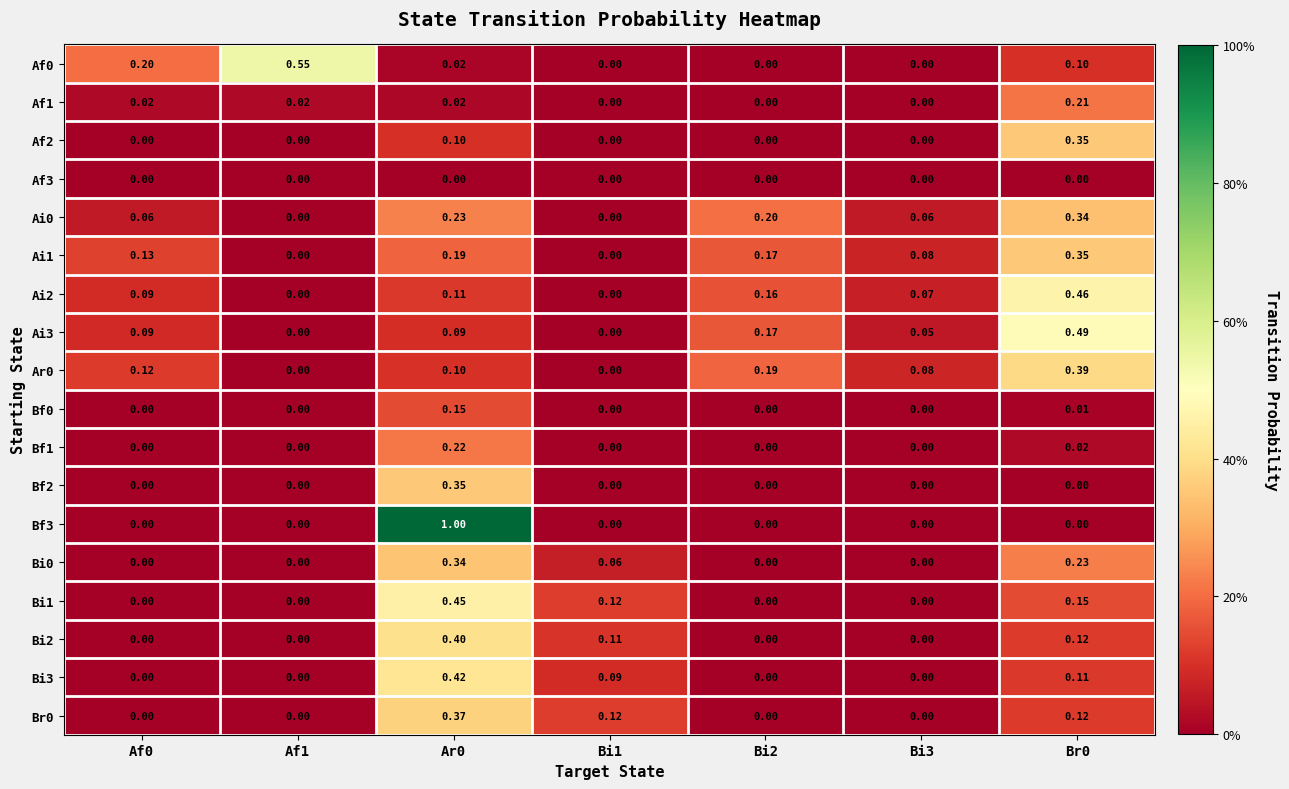

Is the value of Af1 at Bi2 greater than the value of Ai3 at Af0?

No